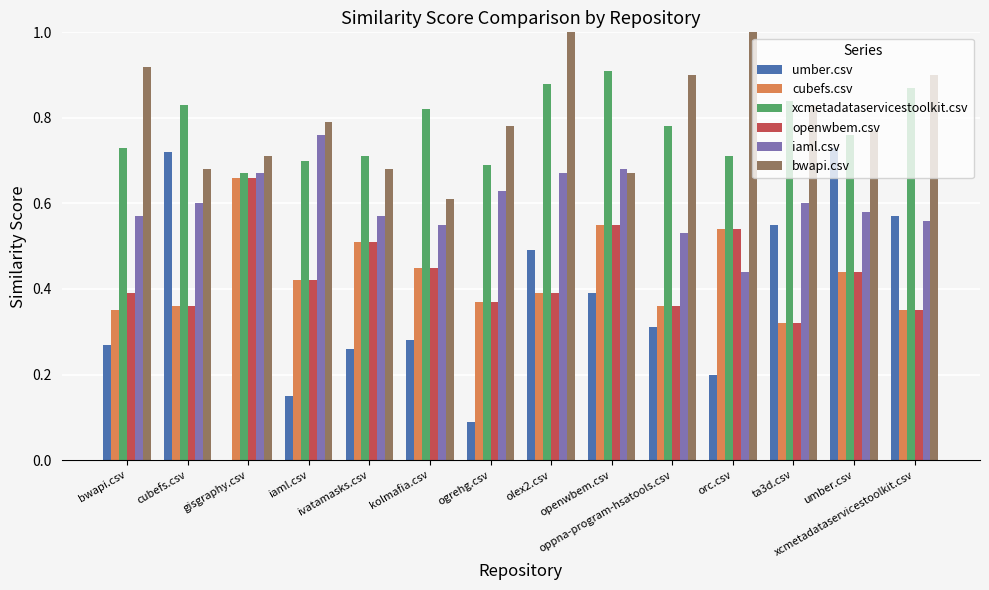

Is the value of bwapi.csv at umber.csv greater than the value of iaml.csv at umber.csv?

Yes